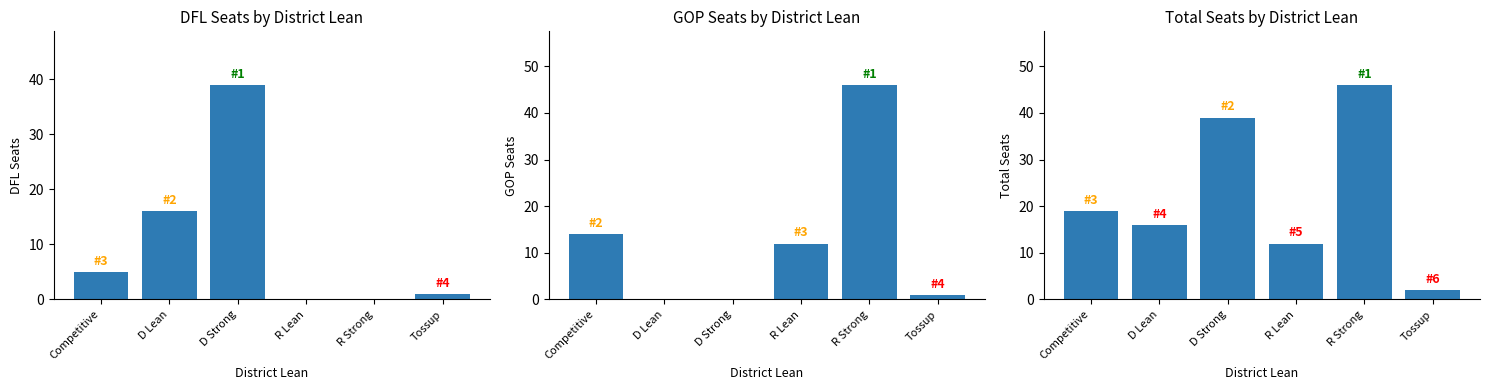

What are all the series names shown in the legend?

DFL, GOP, total